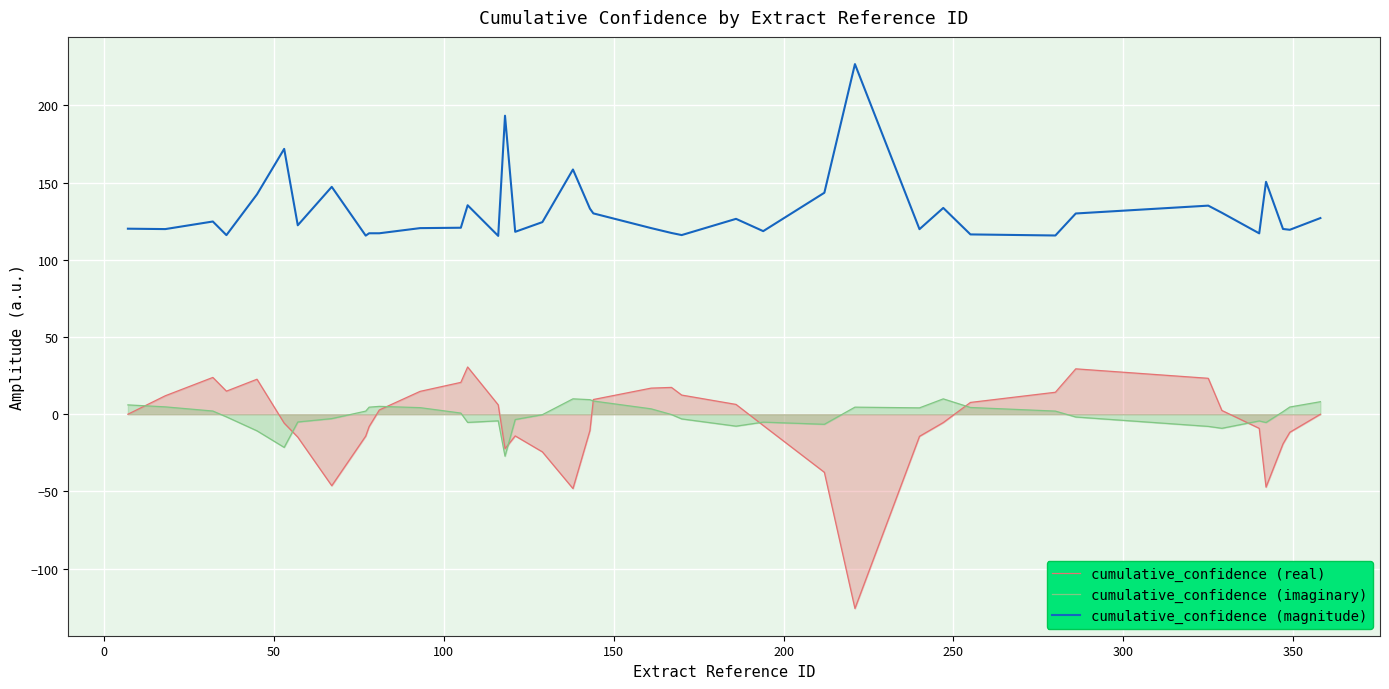

True or false: cumulative_confidence (imaginary) and cumulative_confidence (magnitude) intersect in this chart.

False